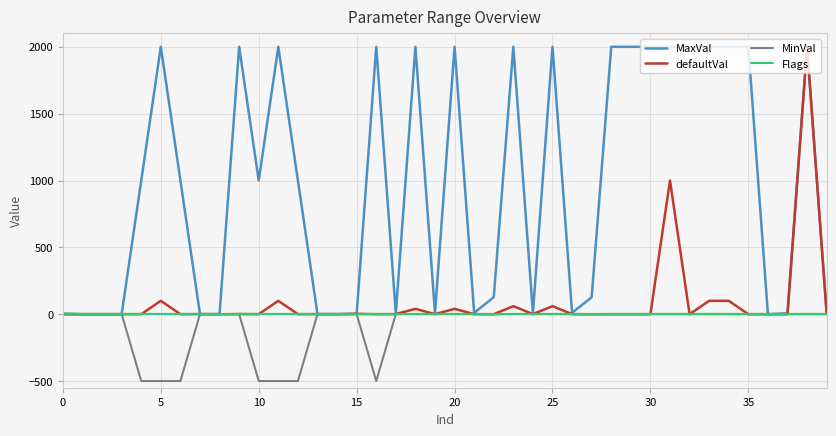

How many distinct data groups are displayed?

4